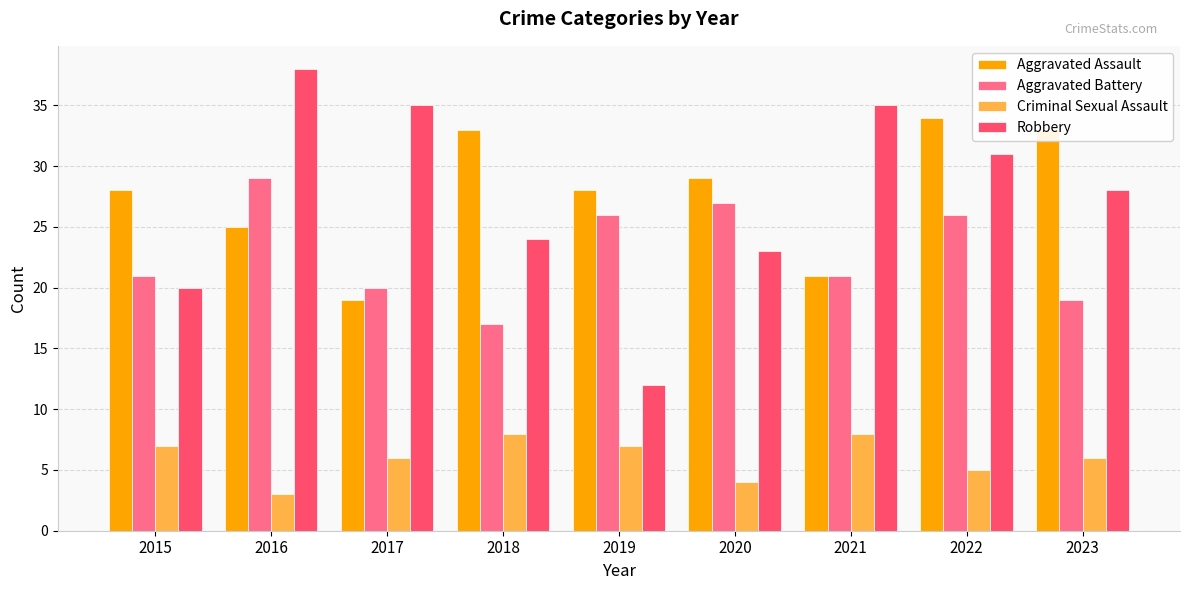

Count the number of data series in this chart.

4